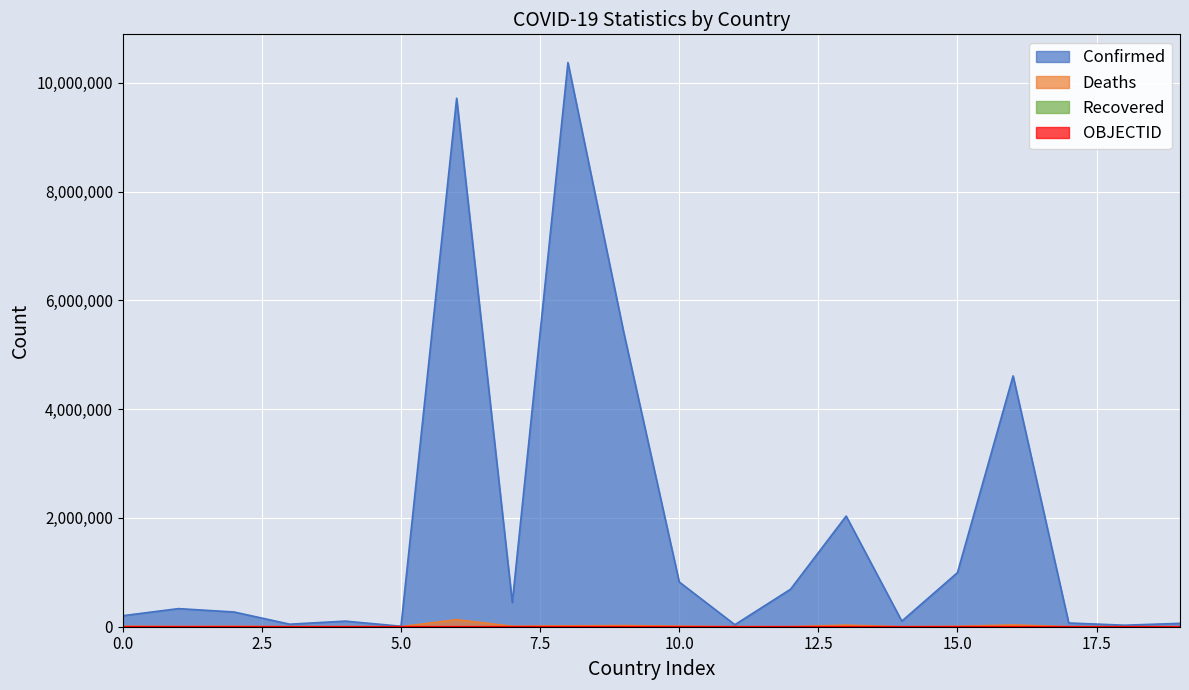

Which series has the widest spread of values?

Confirmed